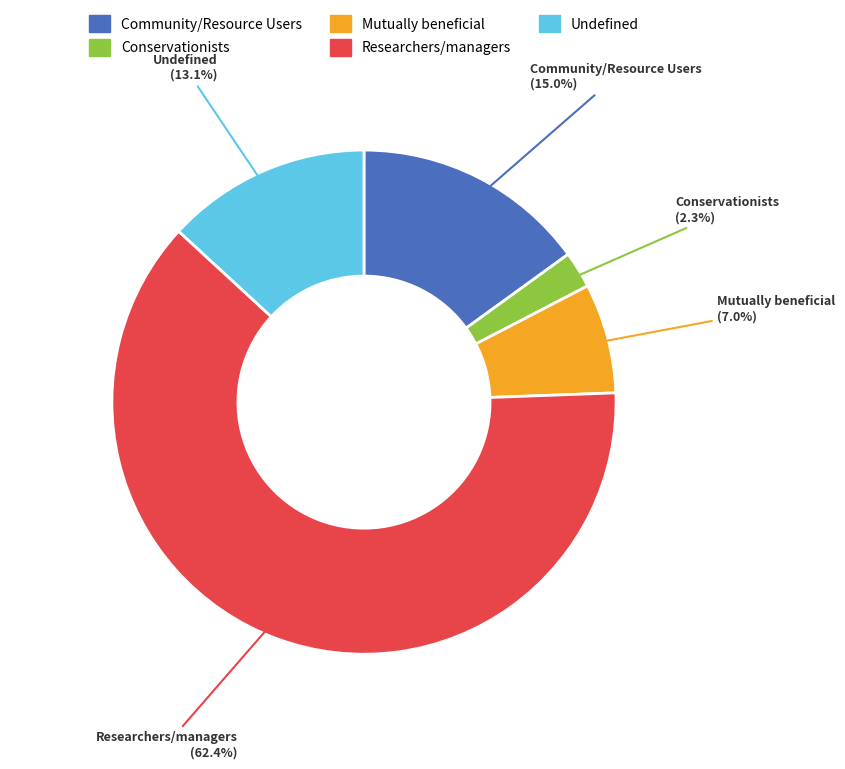

True or false: Undefined accounts for 3% of the total.

False